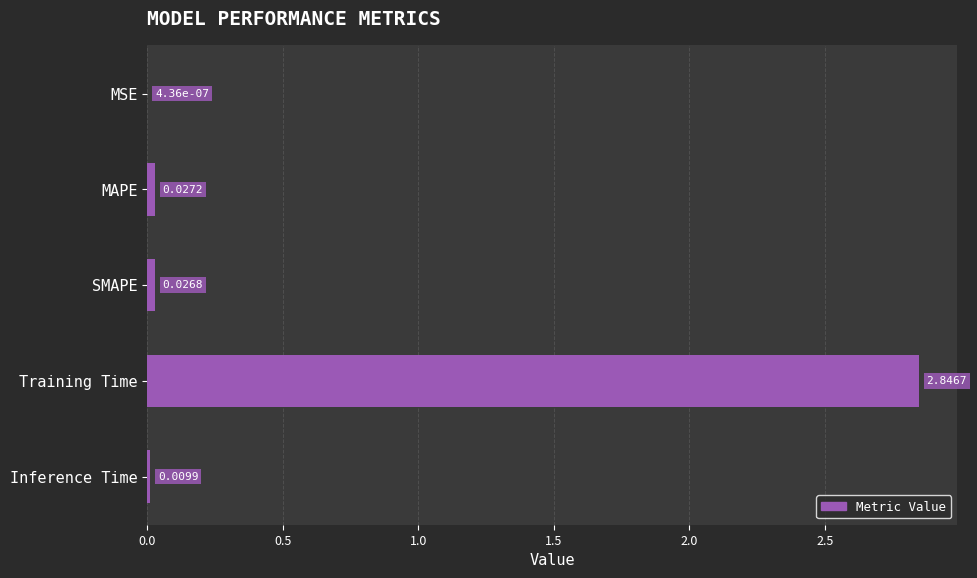

What is the change in value from SMAPE to Training Time?

+2.8